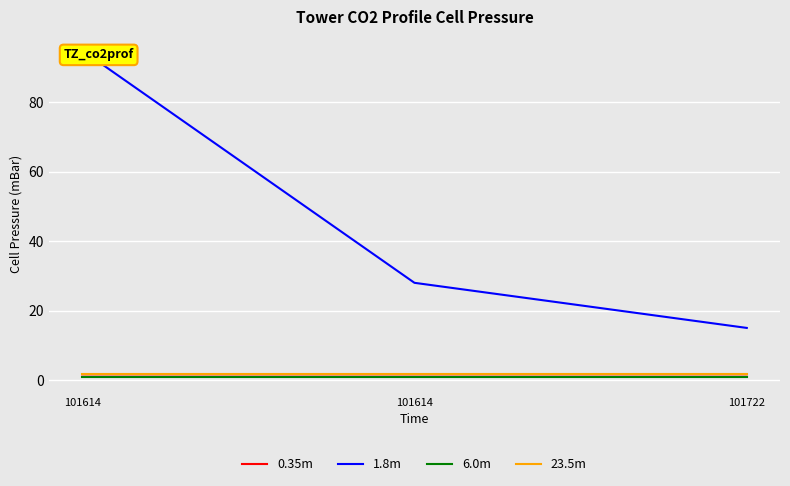

Reading left to right, transcribe all the data shown in this chart.

0.35m: 101614=1.6	101614=1.6	101722=1.6
1.8m: 101614=95.0	101614=28.0	101722=15.0
6.0m: 101614=1.0	101614=1.0	101722=1.0
23.5m: 101614=1.6	101614=1.6	101722=1.6